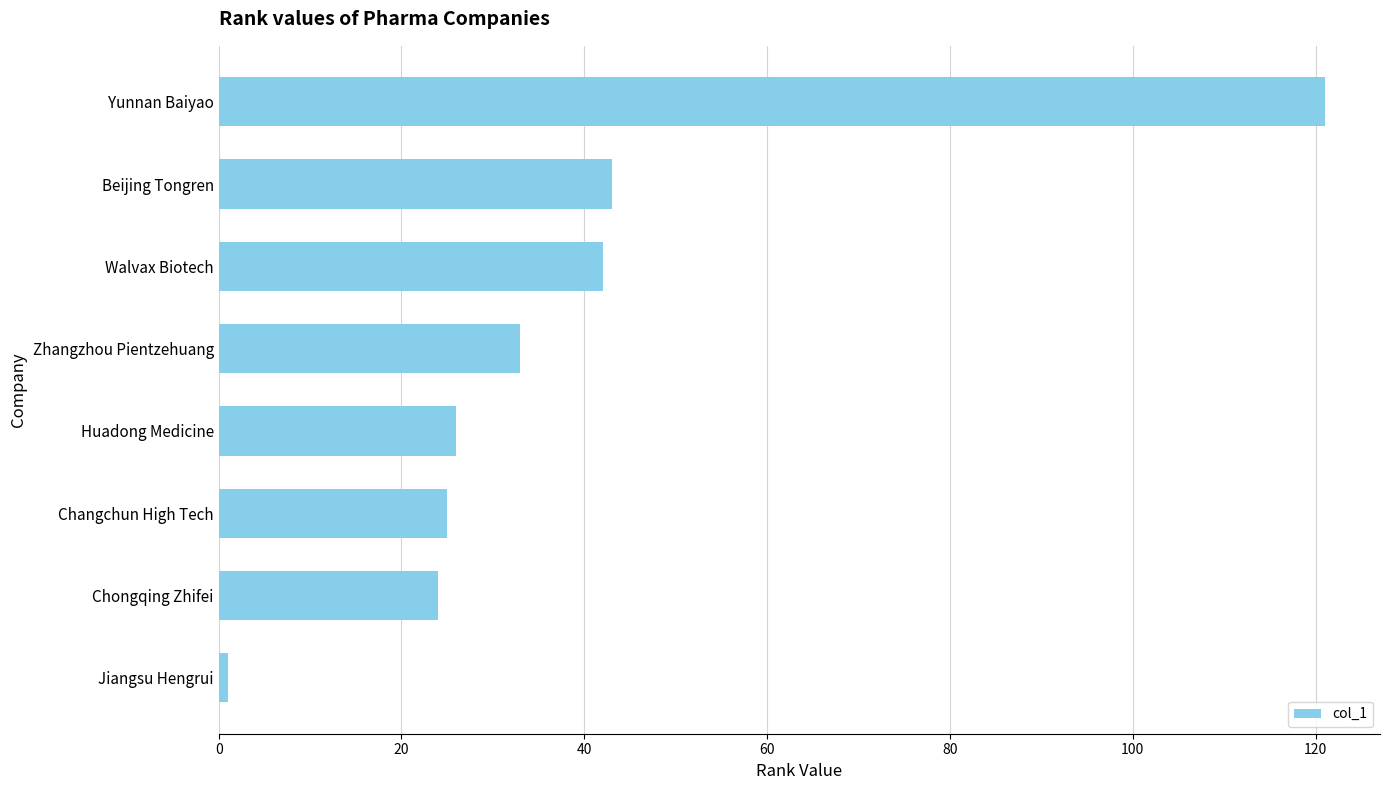

Does the chart contain any negative values?

No